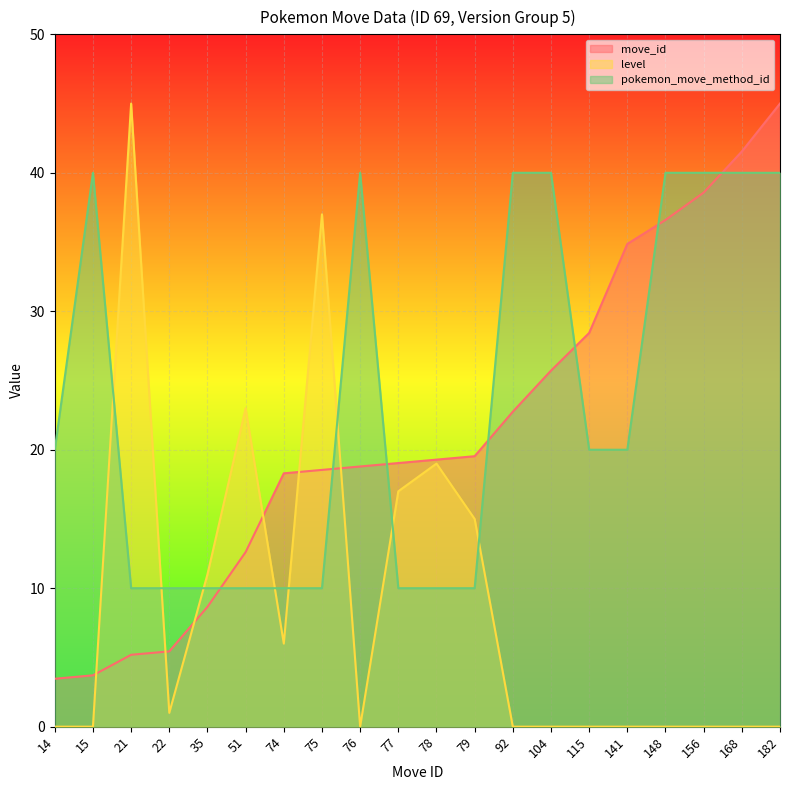

Reading left to right, extract all data points from this chart.

move_id: 14=3.5	15=3.7	21=5.2	22=5.4	35=8.7	51=12.6	74=18.3	75=18.5	76=18.8	77=19.0	78=19.3	79=19.5	92=22.7	104=25.7	115=28.4	141=34.9	148=36.6	156=38.6	168=41.5	182=45.0
level: 14=0.0	15=0.0	21=45.0	22=1.0	35=11.0	51=23.0	74=6.0	75=37.0	76=0.0	77=17.0	78=19.0	79=15.0	92=0.0	104=0.0	115=0.0	141=0.0	148=0.0	156=0.0	168=0.0	182=0.0
pokemon_move_method_id: 14=20.0	15=40.0	21=10.0	22=10.0	35=10.0	51=10.0	74=10.0	75=10.0	76=40.0	77=10.0	78=10.0	79=10.0	92=40.0	104=40.0	115=20.0	141=20.0	148=40.0	156=40.0	168=40.0	182=40.0